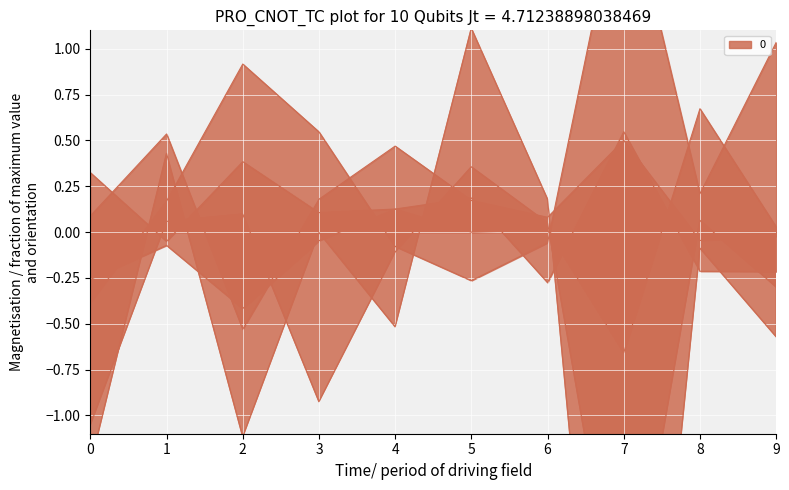

Which series changed the most between 8 and 9?

2